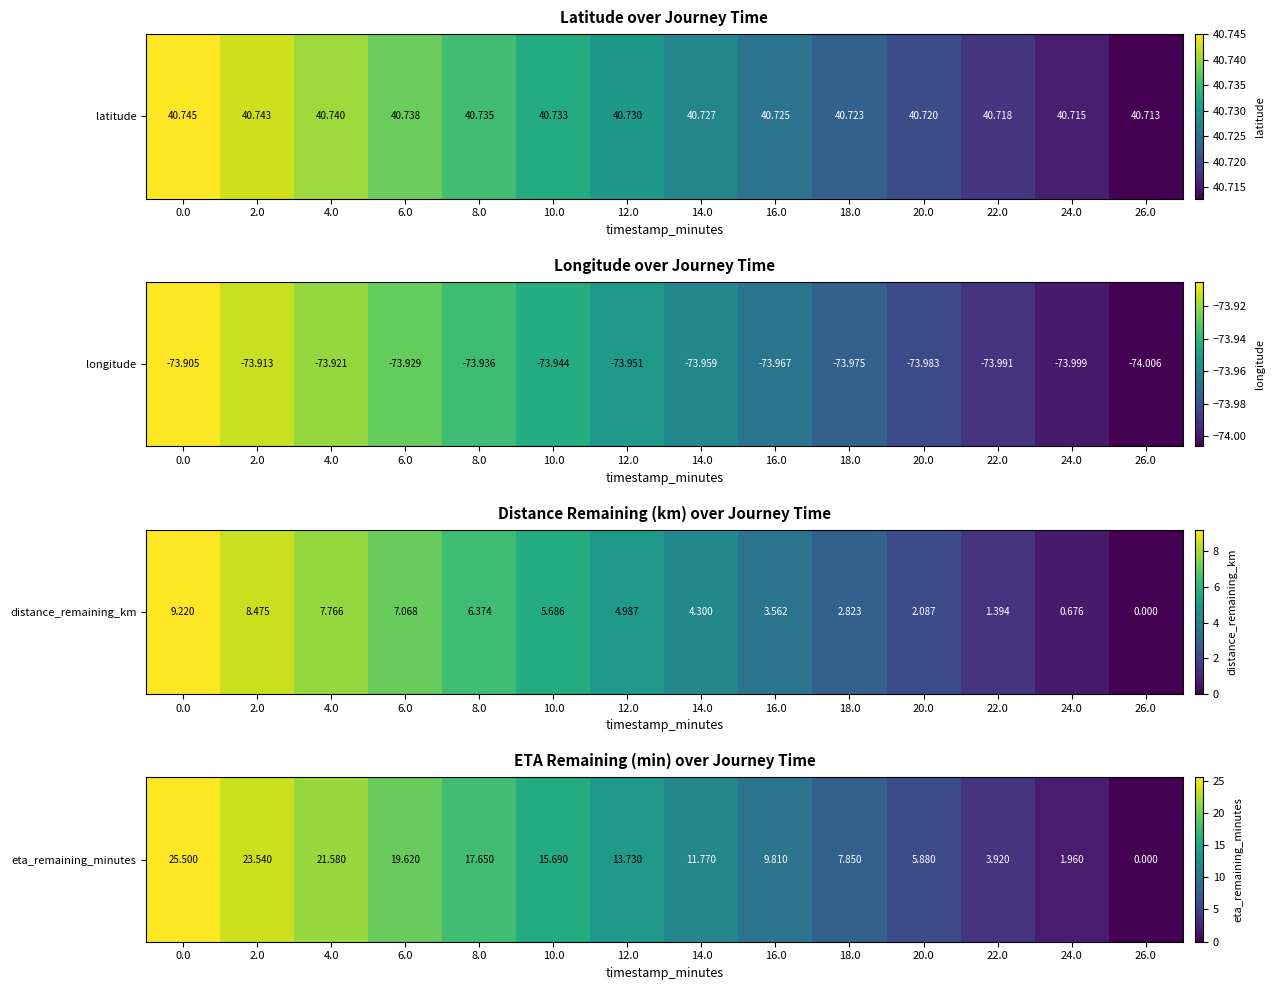

What is the sum of the values at 6.0 and 16.0?

29.4